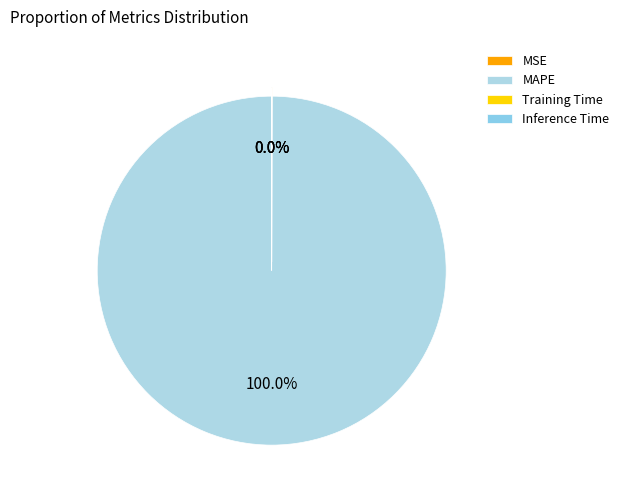

Is it true that Inference Time is 0% of the pie?

True